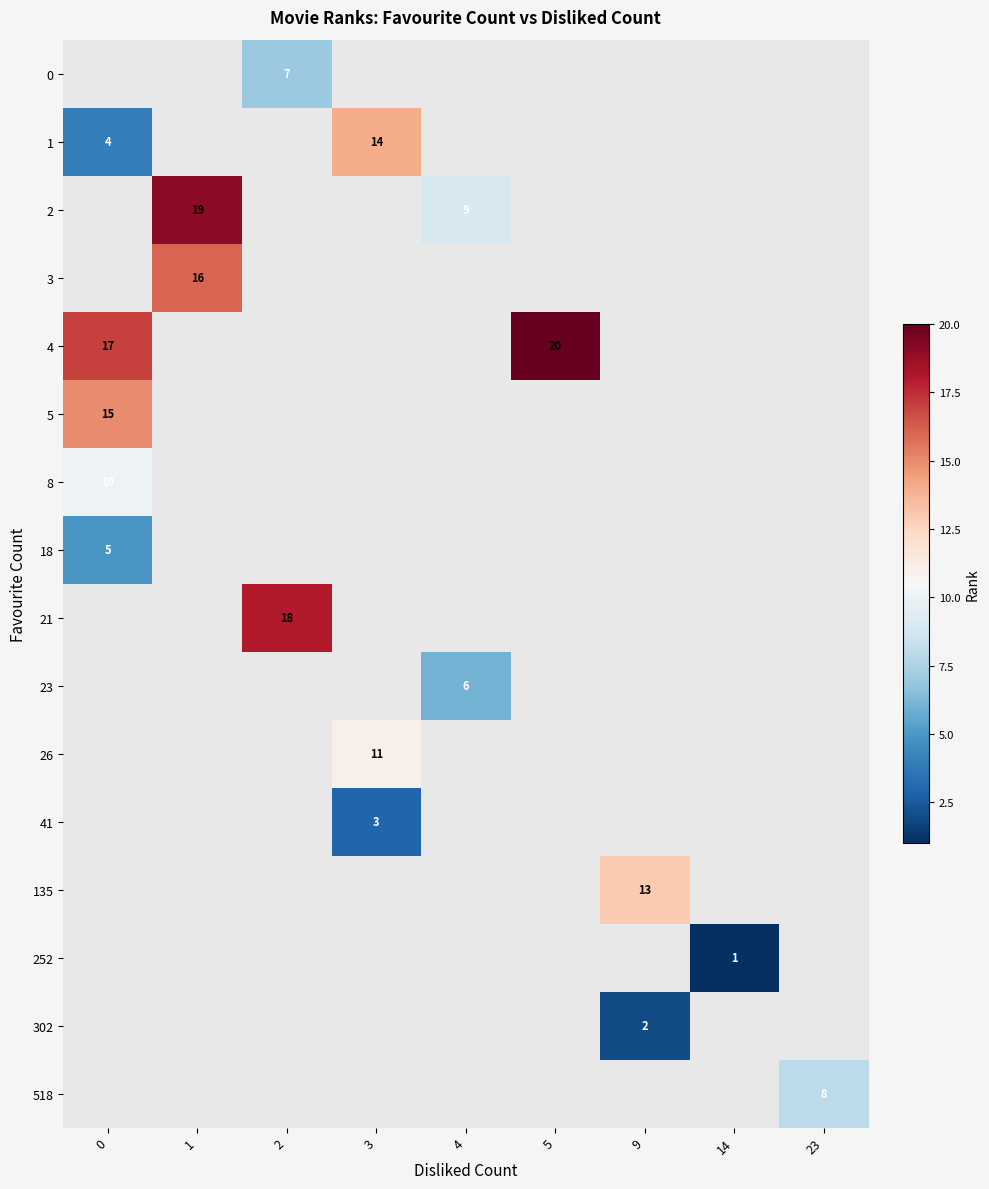

True or false: 1 has a value of 6 at 0.

False